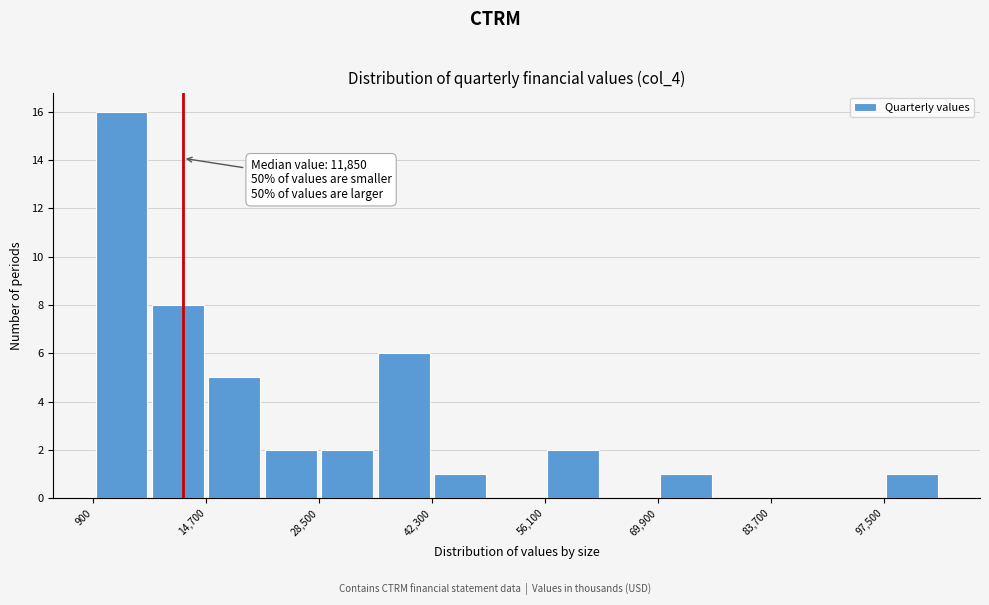

Read against the x-axis, roughly where is the centre of the tallest bar?

4000